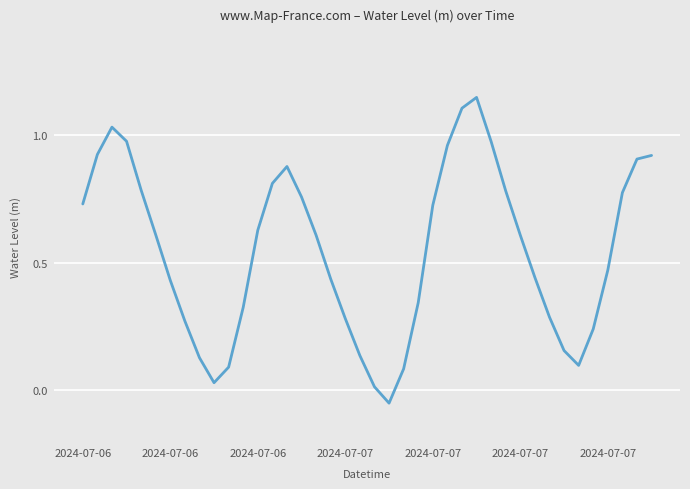

What is the difference between the maximum and minimum values?

1.2